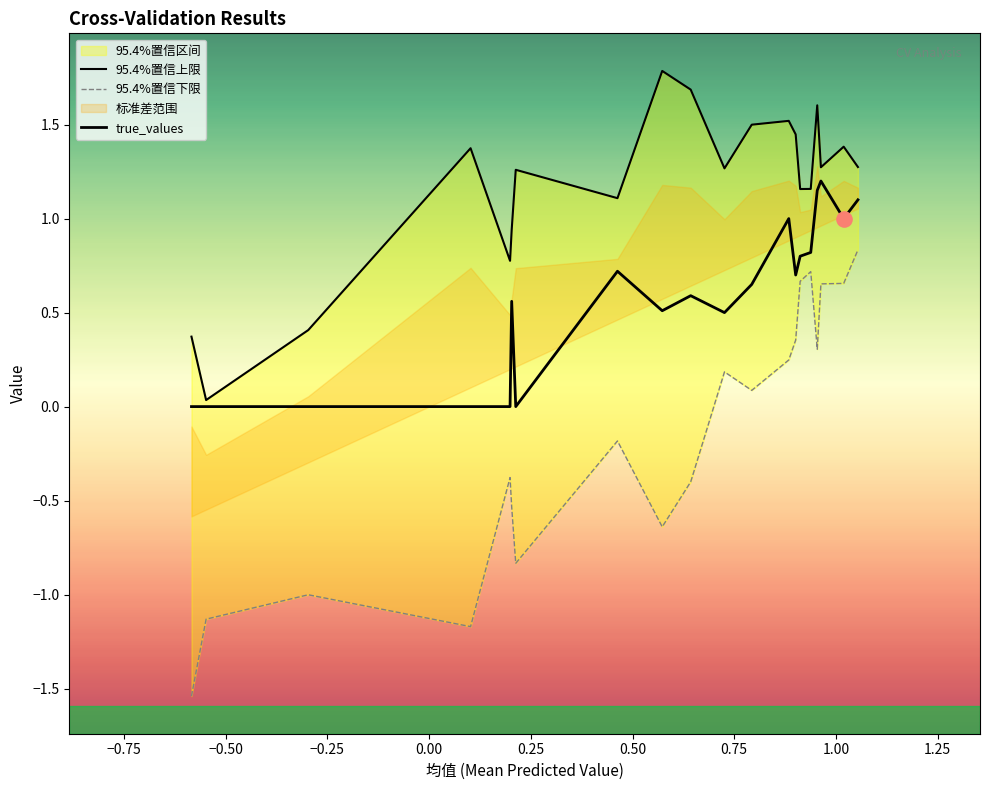

Which series has the widest spread of Y values?

95.4%置信下限